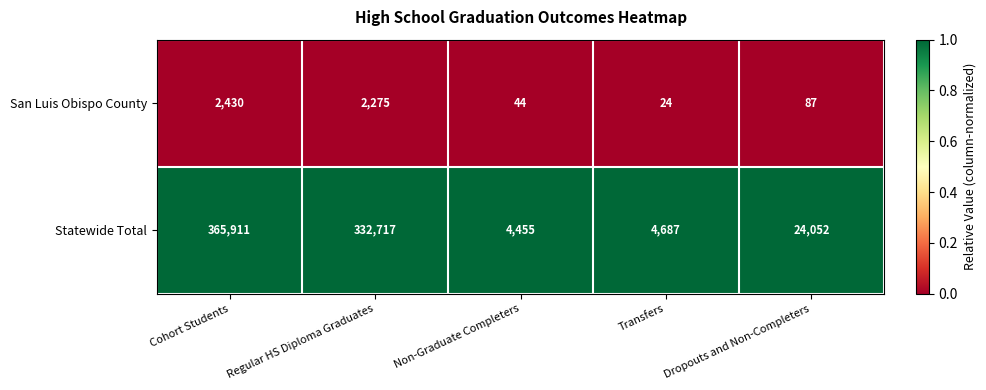

At which label does Statewide Total first exceed 24052?

Cohort Students